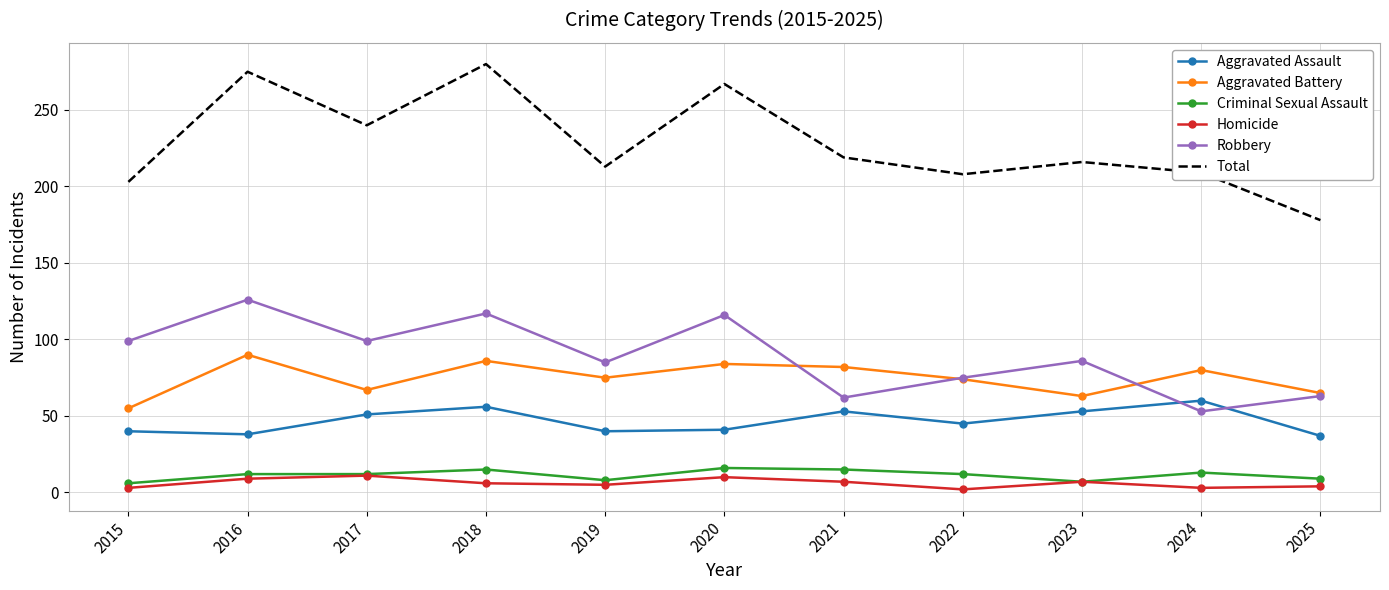

The value of Criminal Sexual Assault at 2017 is 12. True or false?

True